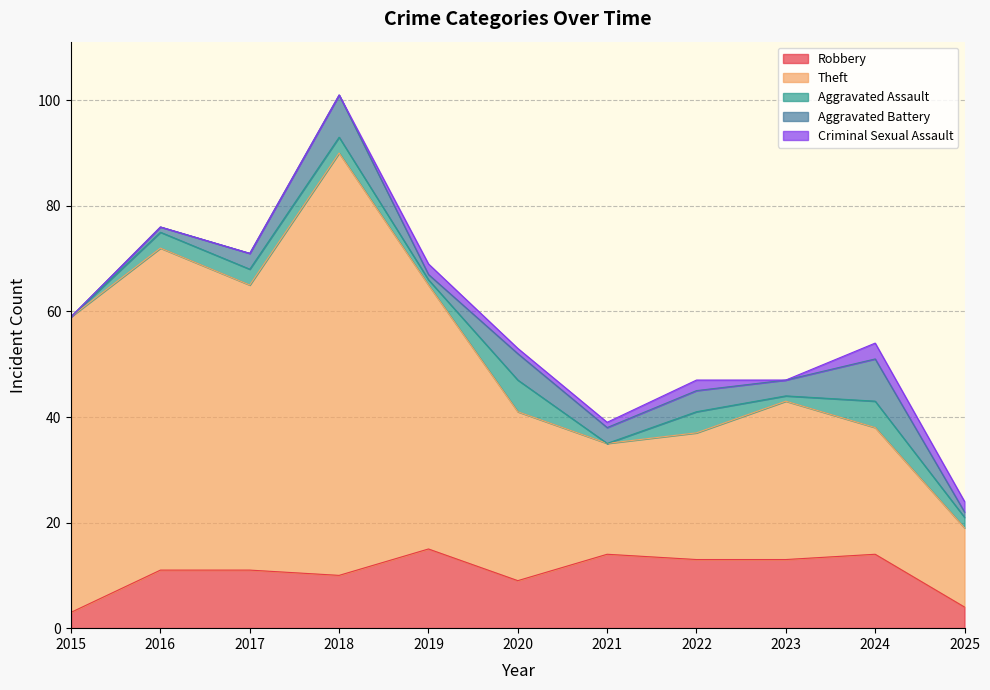

Between which two adjacent categories do Criminal Sexual Assault and Aggravated Assault first intersect?

2018 and 2019